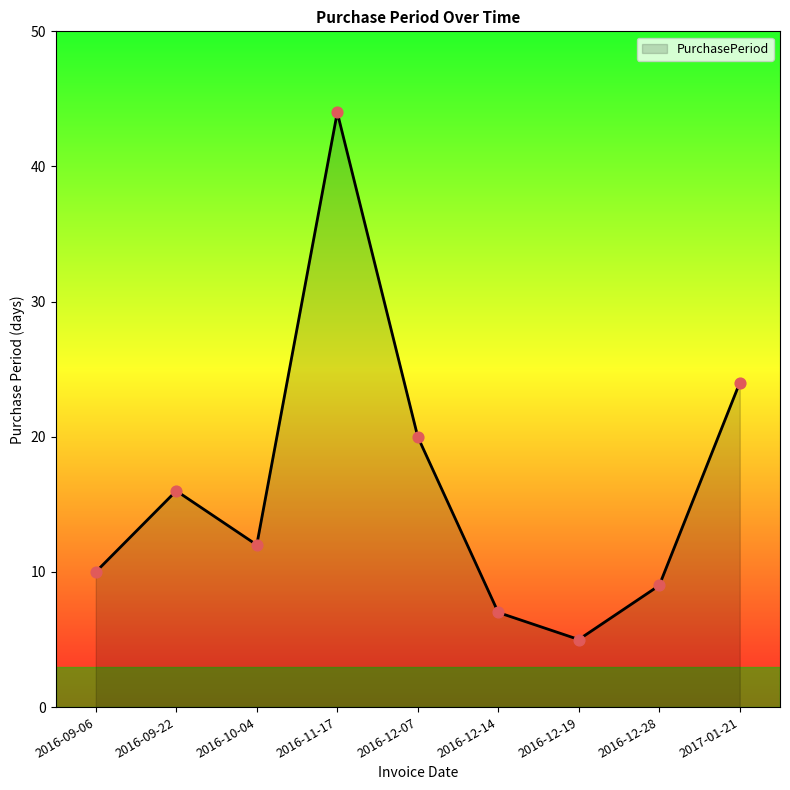

Between 2016-12-19 and 2016-11-17, which is larger?

2016-11-17